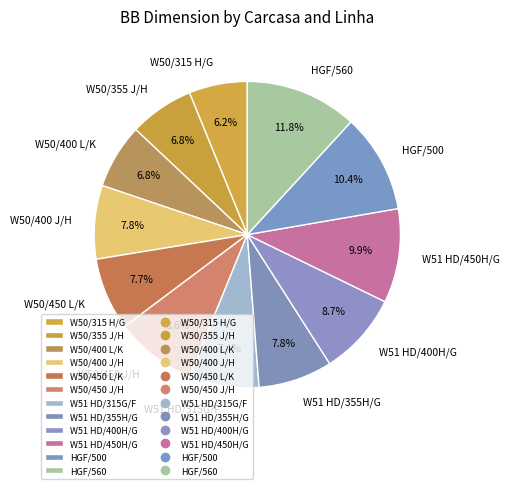

How many slices are in this pie chart?

12